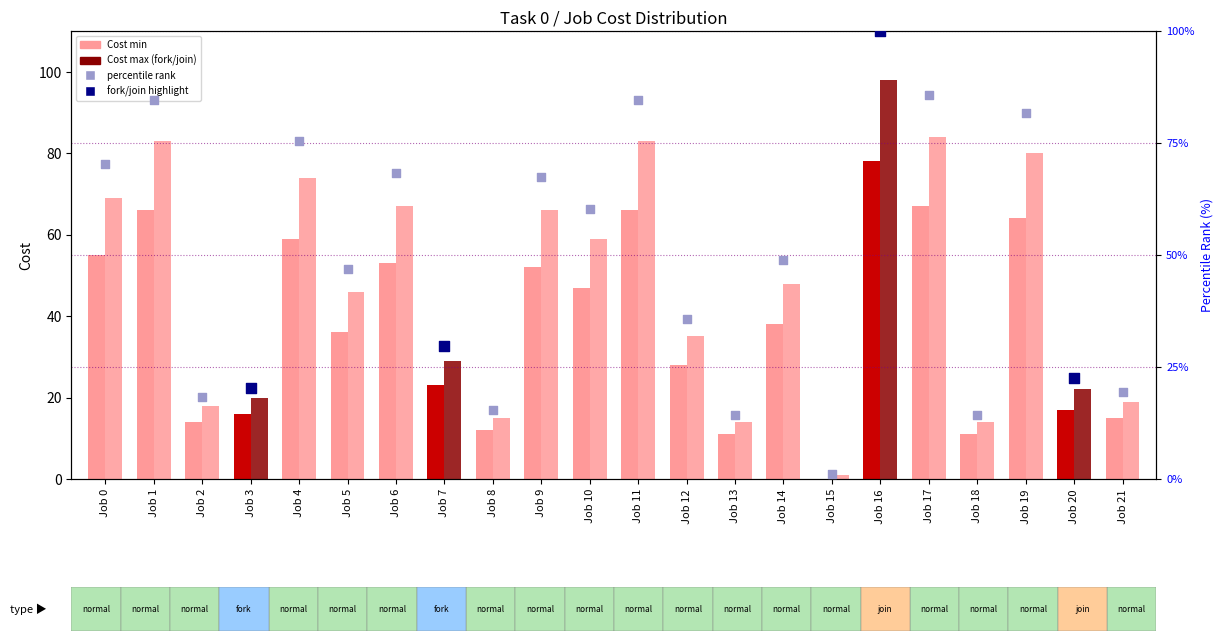

Which series reaches the maximum Y coordinate?

percentile rank